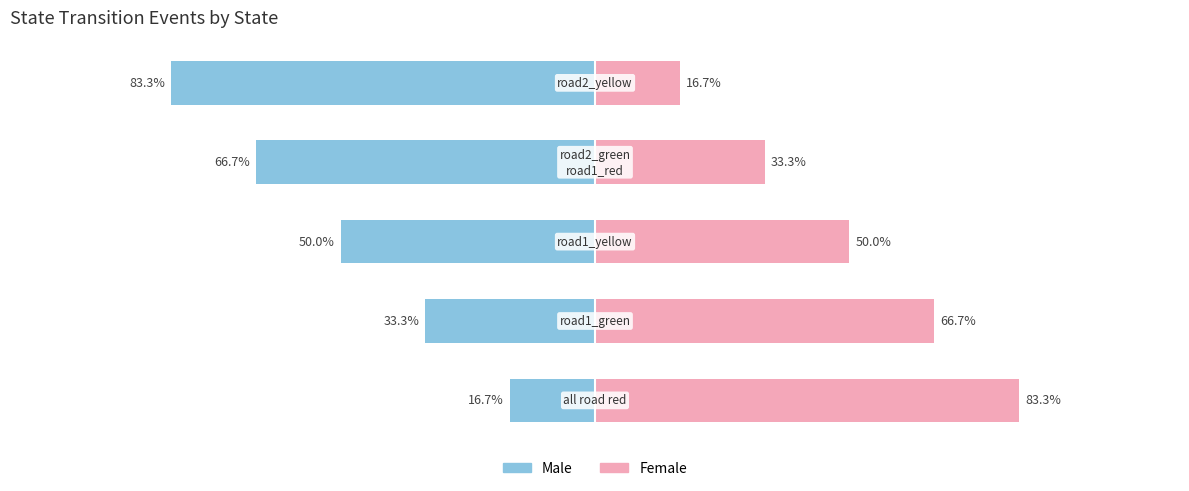

Between 3 and 4, which series saw the biggest shift?

Male